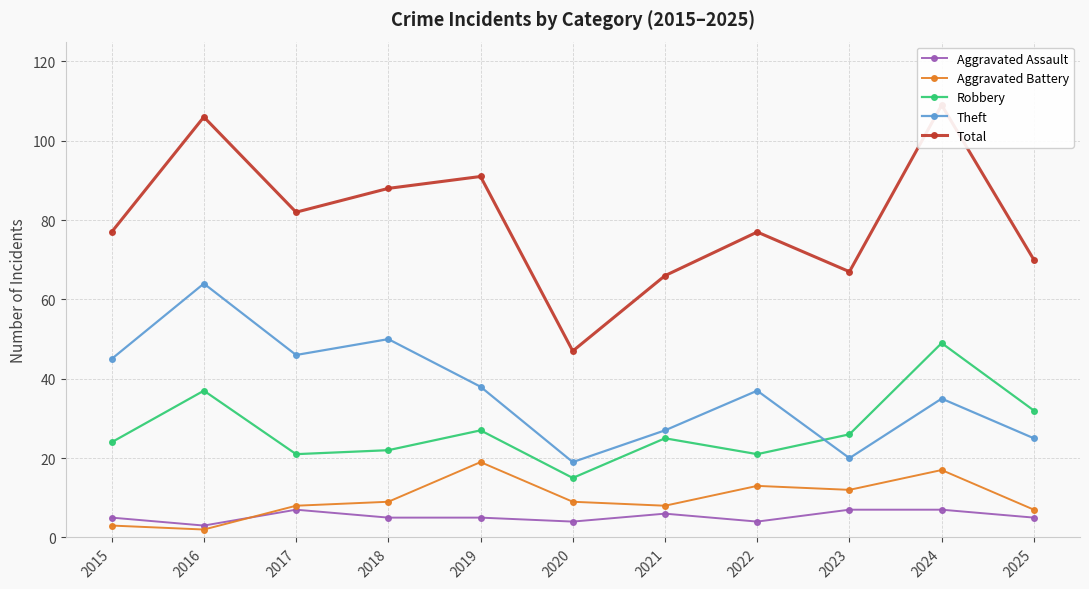

In Aggravated Assault, how many points are lower than both neighbors (excluding endpoints)?

3